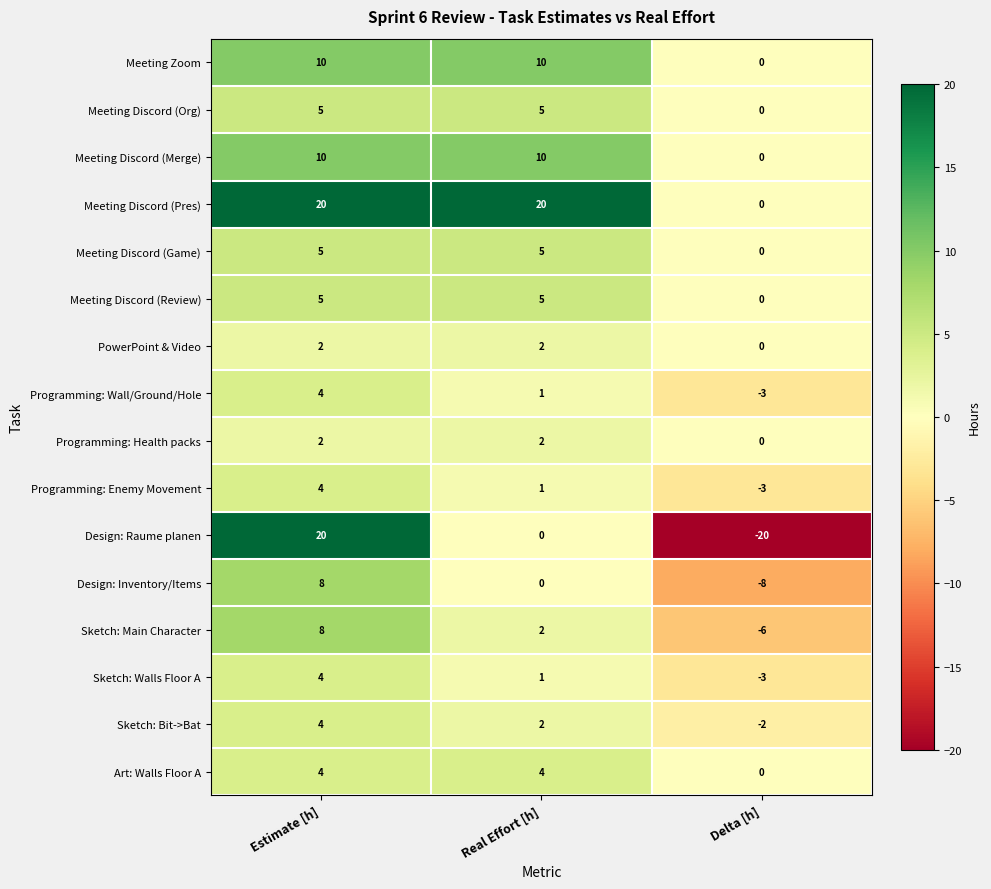

Count the number of data series in this chart.

16